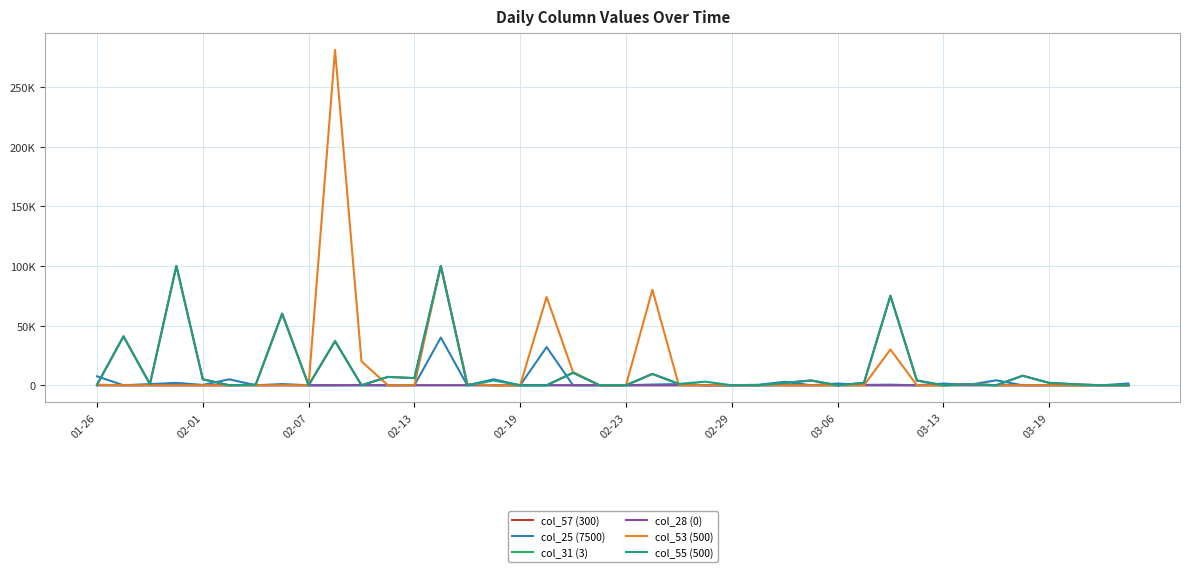

What are all the series names shown in the legend?

col_57 (300), col_25 (7500), col_31 (3), col_28 (0), col_53 (500), col_55 (500)